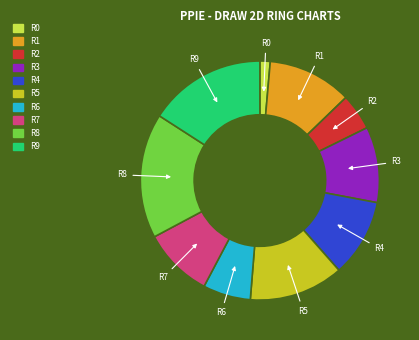

Does any single category account for the majority?

No